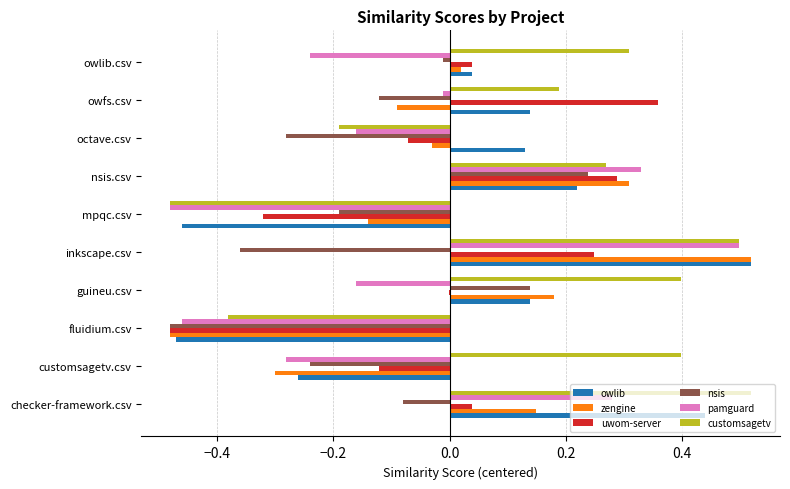

How many categories are shown in the chart?

10